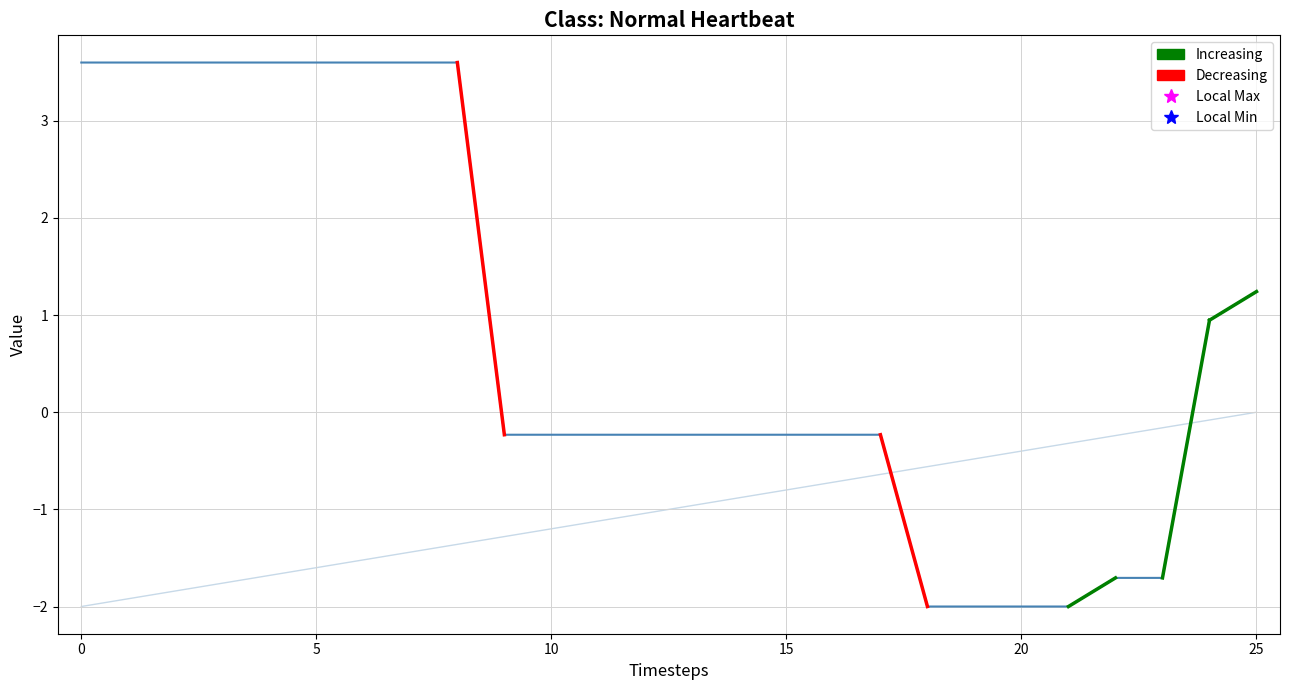

Is this an area chart (filled region under the line)?

No